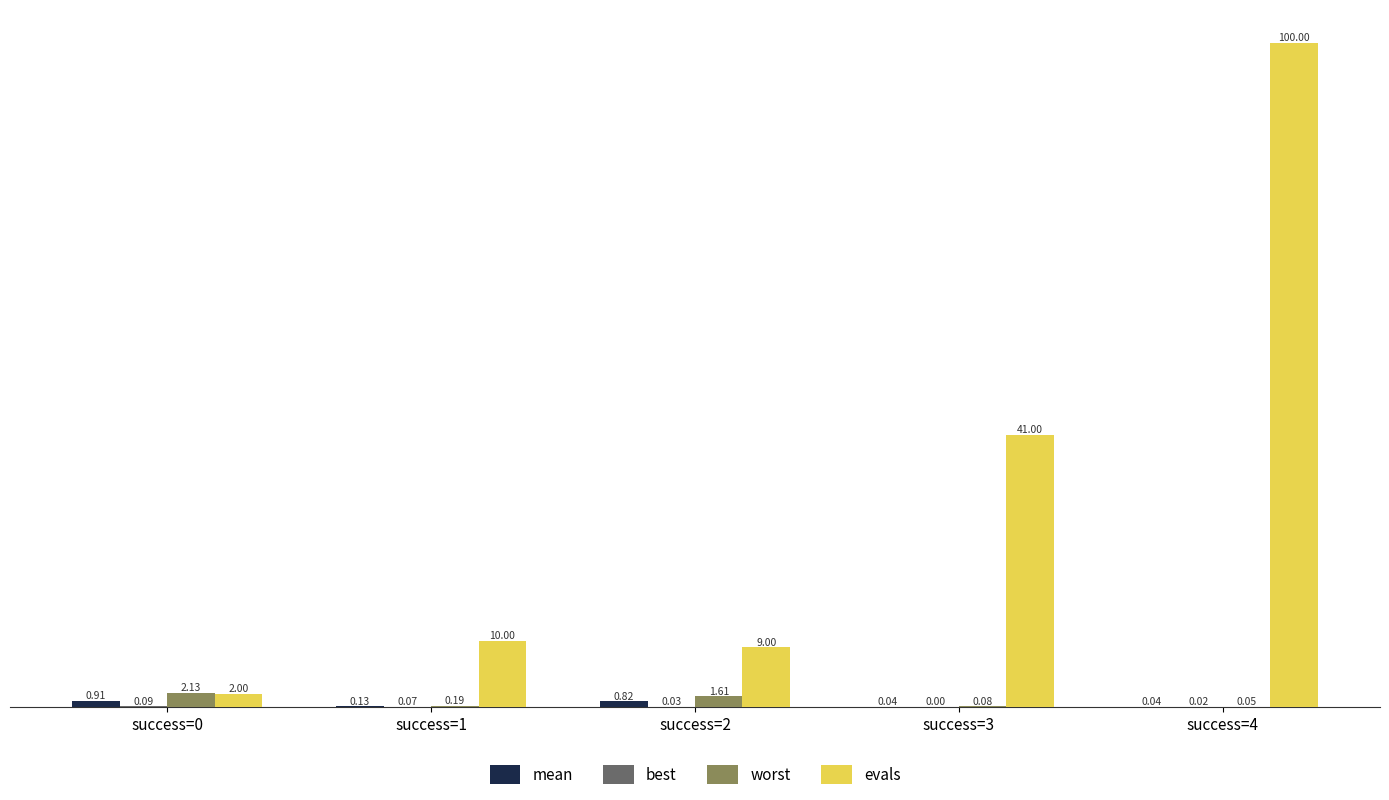

At which category is the sum across all series the highest?

success=4